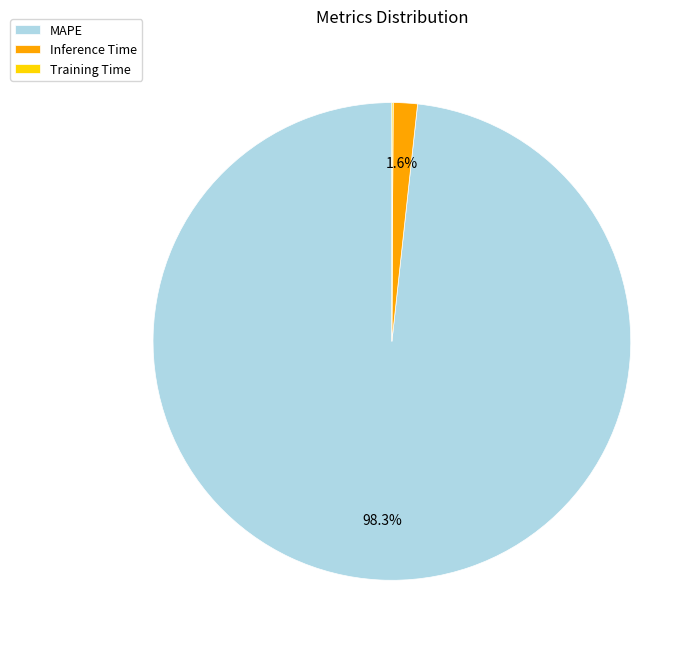

What is the largest slice in the pie chart?

MAPE